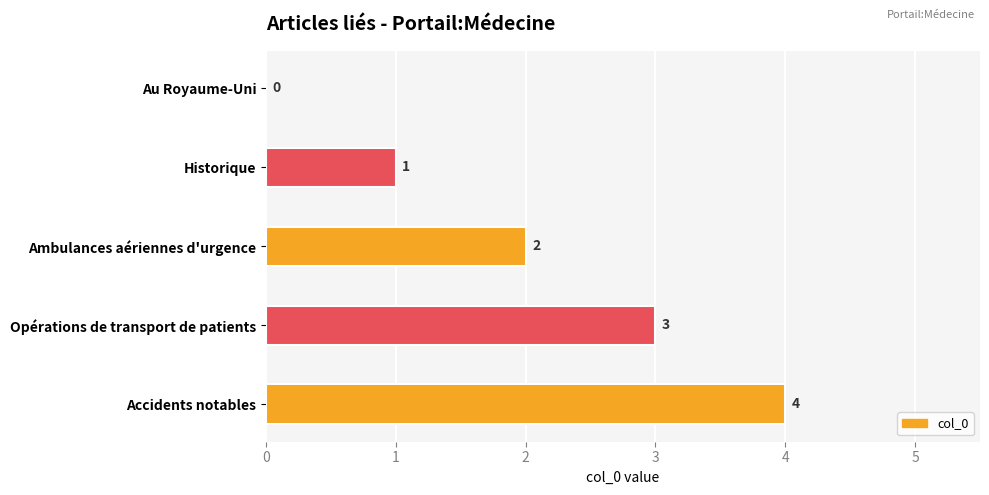

At which label is the value closest to 2?

Ambulances aériennes d'urgence